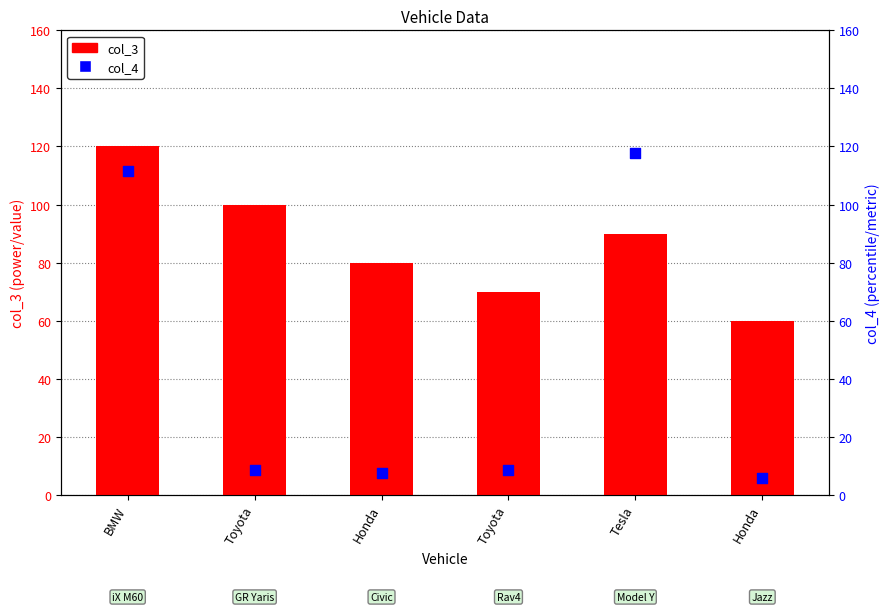

At how many categories does at least one series exceed 45?

6